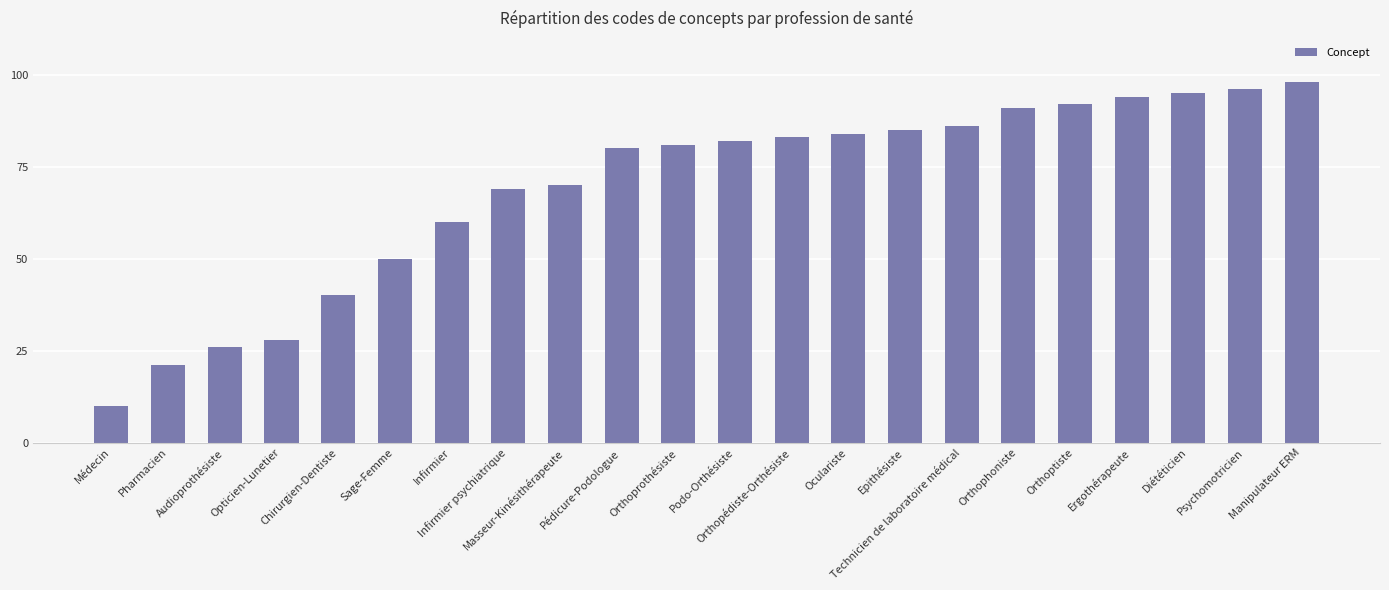

What is the value of the 18th bar from the left?

92